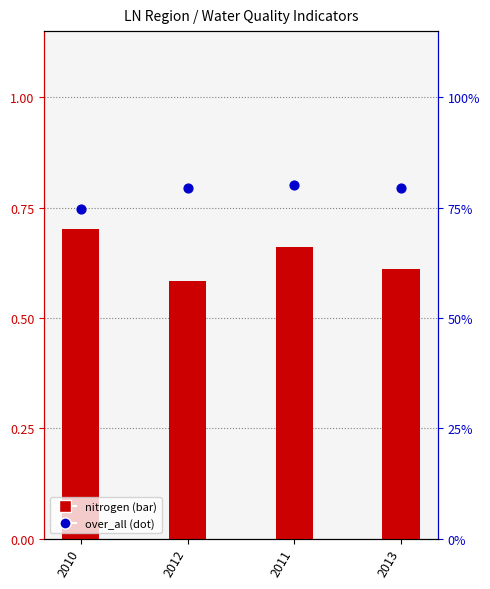

Which series contains the lowest Y value?

nitrogen